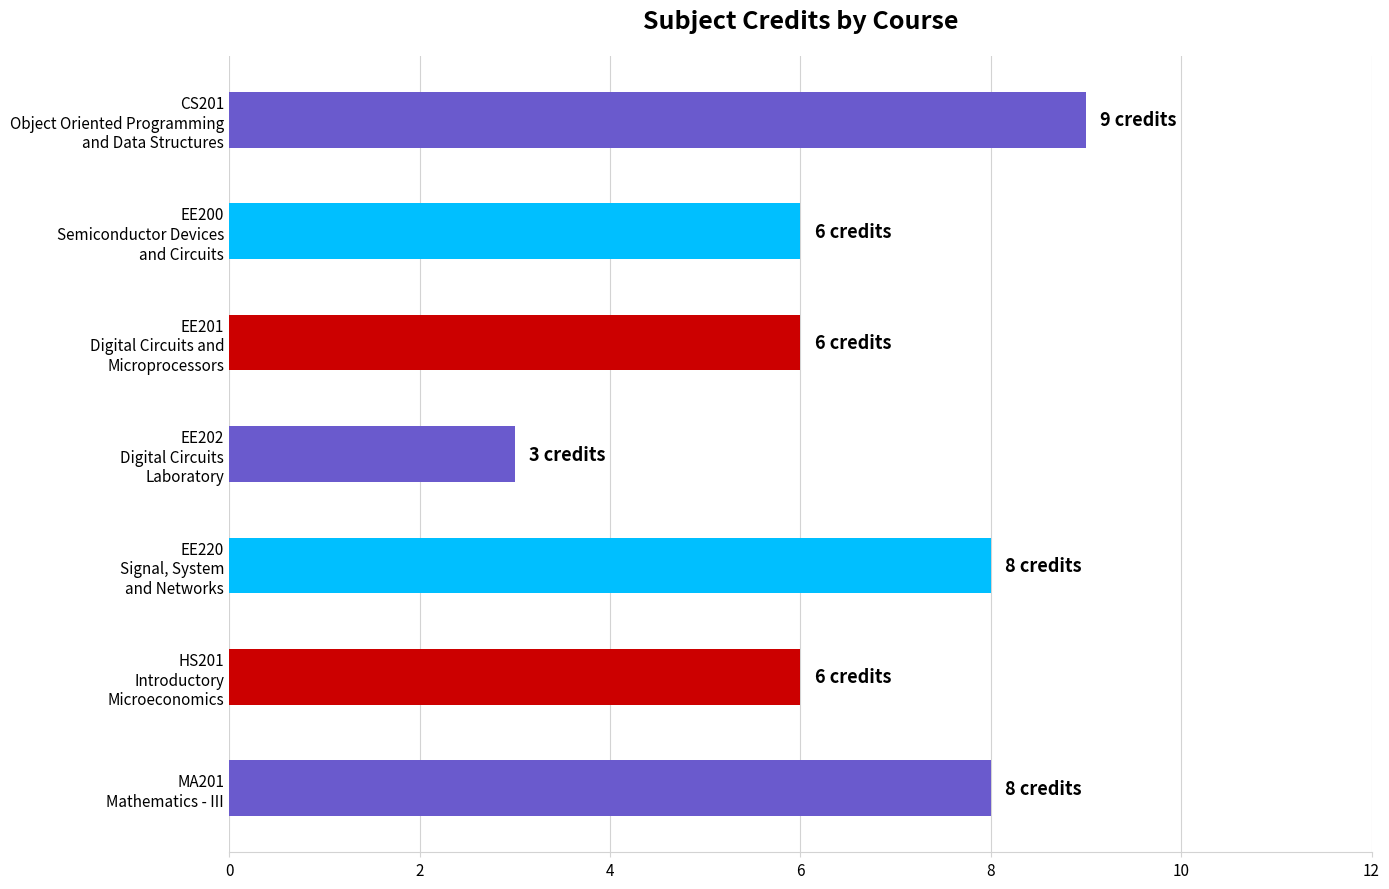

At which category does the chart reach its minimum across all series?

EE202
Digital Circuits
Laboratory